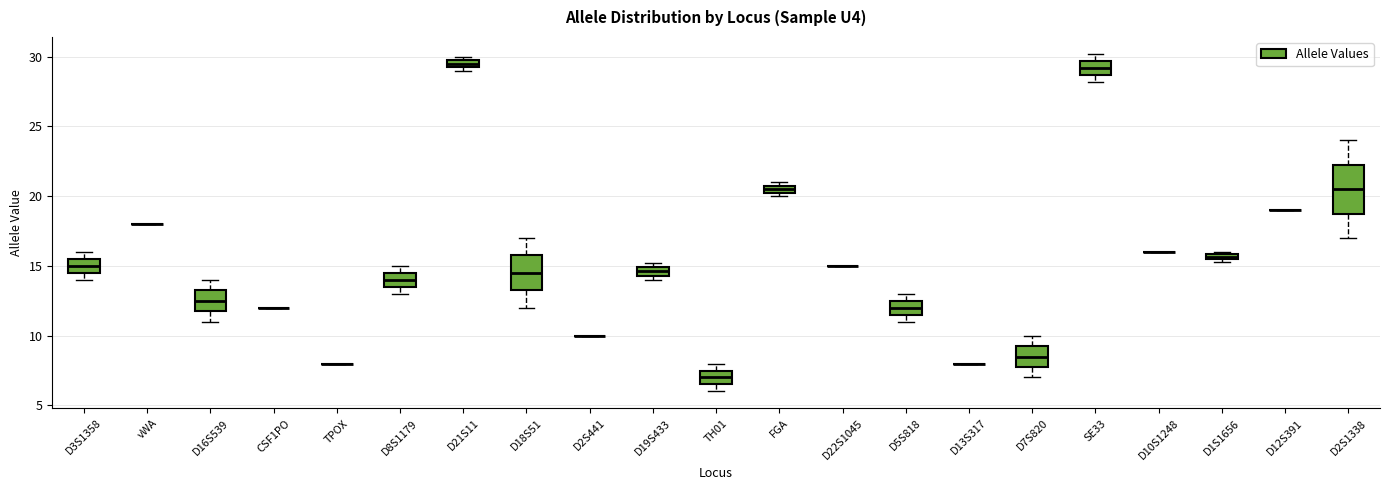

Comparing the boxes themselves (not the whiskers), which one is the tallest?

D2S1338